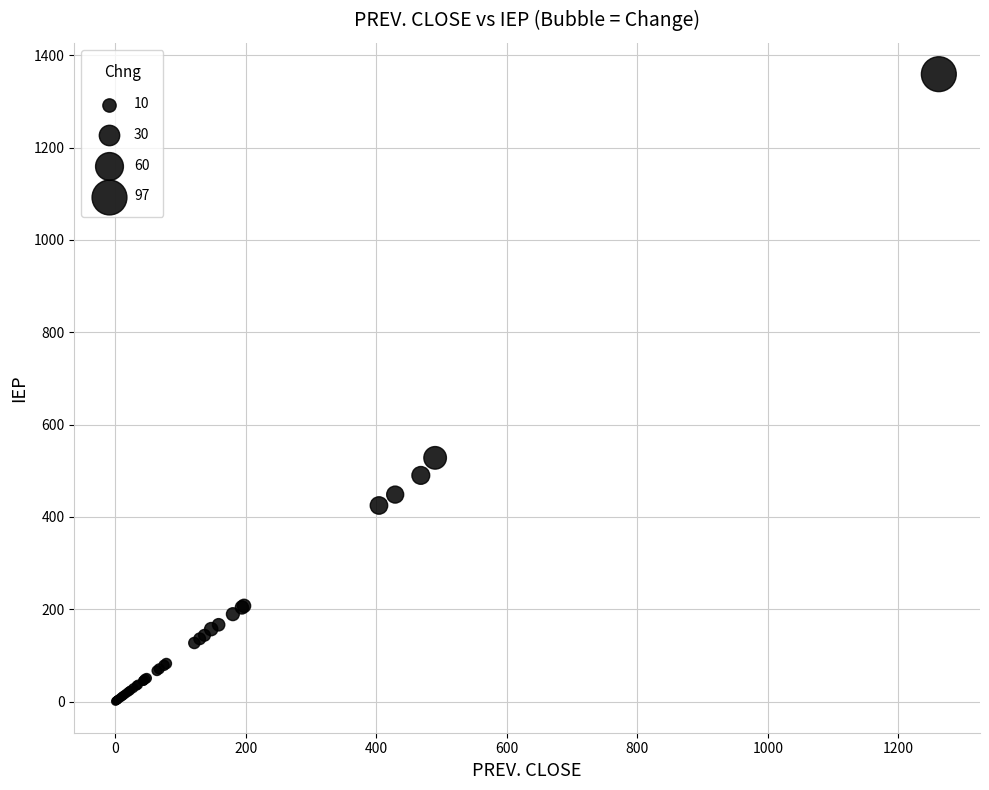

What Y value in the scatter plot is closest to 679?

528.0